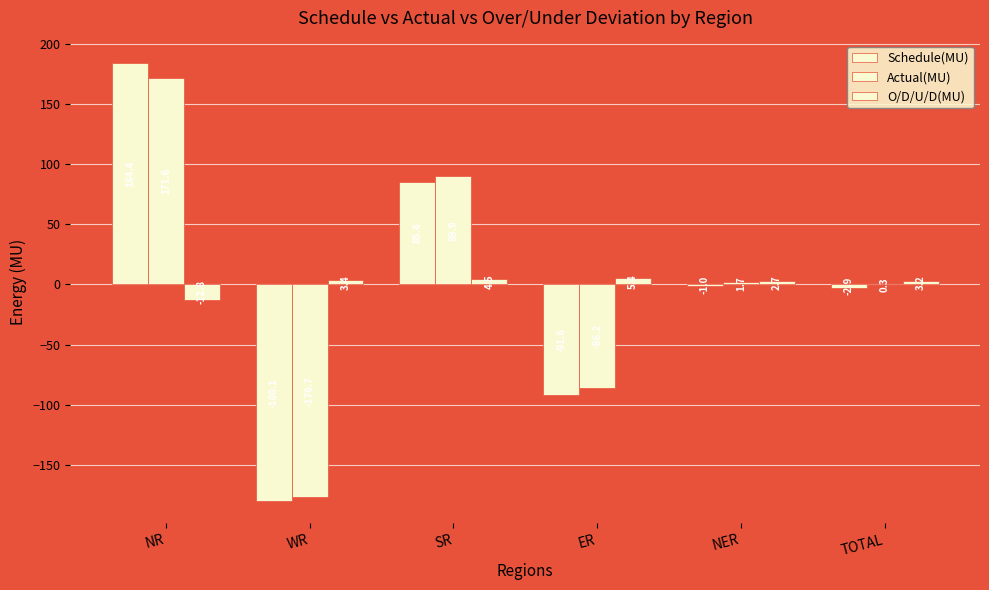

Between NER and TOTAL, which is larger?

NER